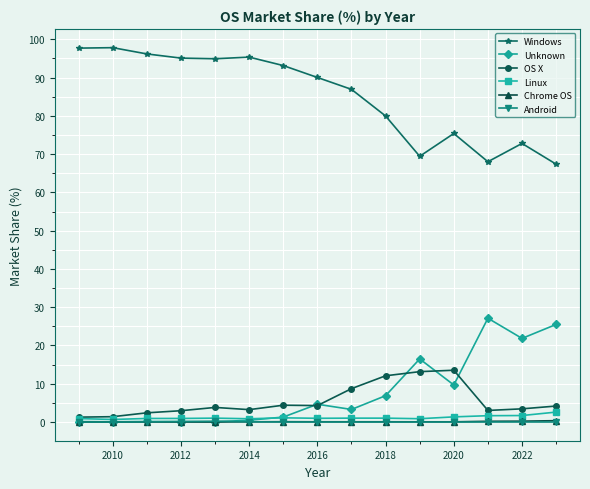

Which series has the largest total across all categories?

Windows